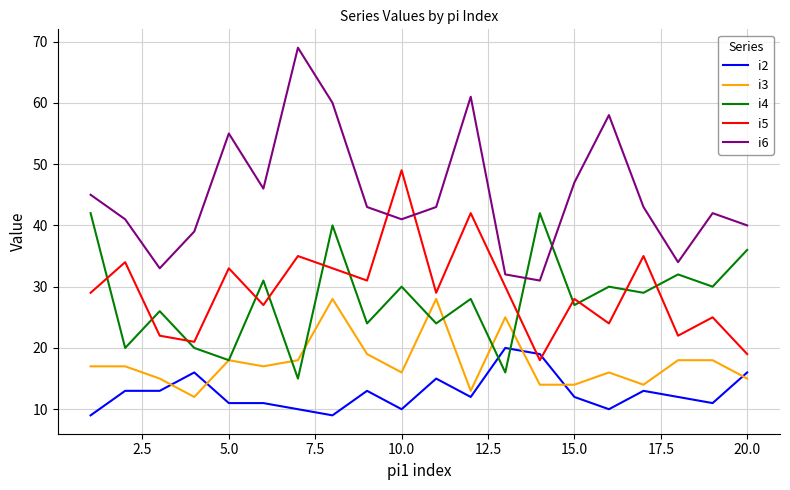

List the series in order of their peak value, highest first.

i6, i5, i4, i3, i2